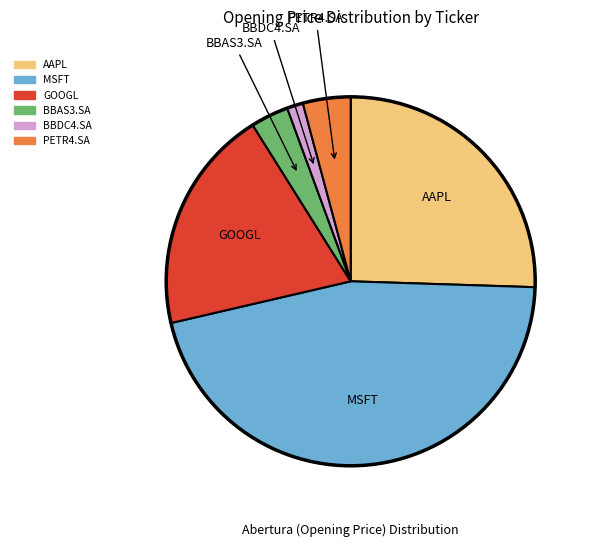

Count the number of slices in the pie.

6